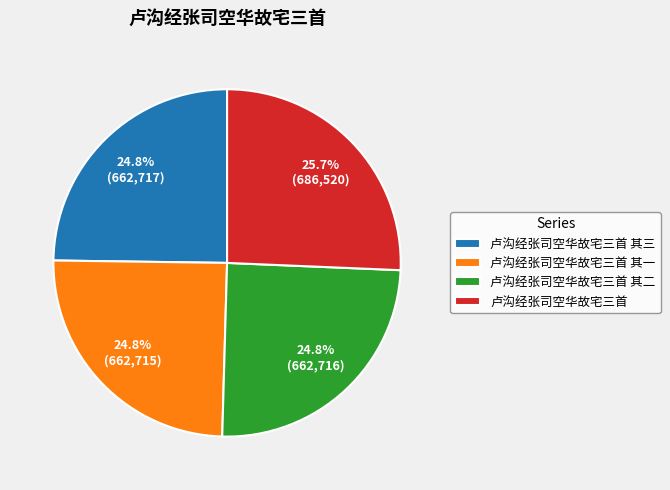

Is 卢沟经张司空华故宅三首 其三 the majority of the pie?

No